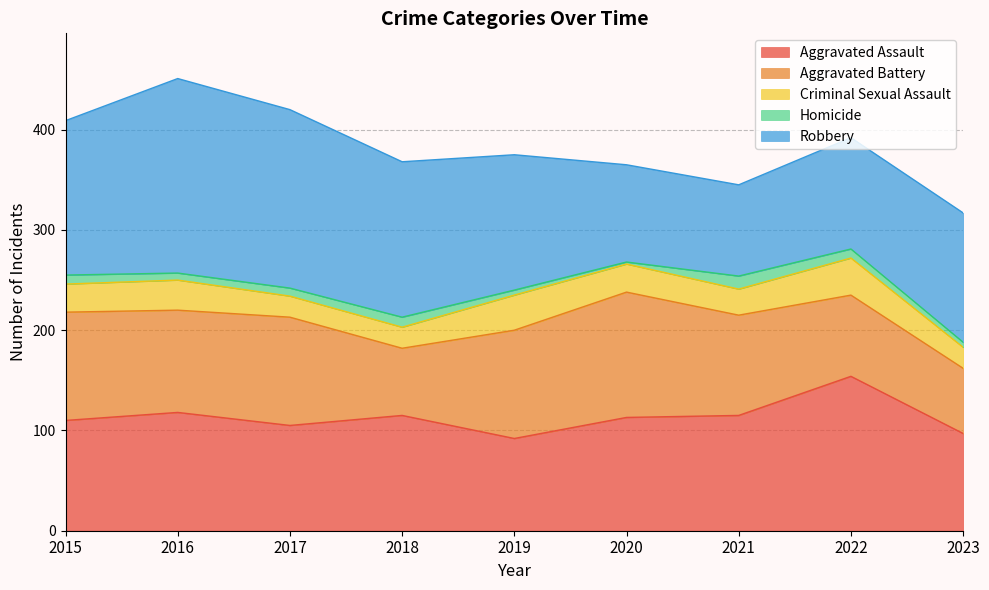

What is the total value across all series at 2016?

451